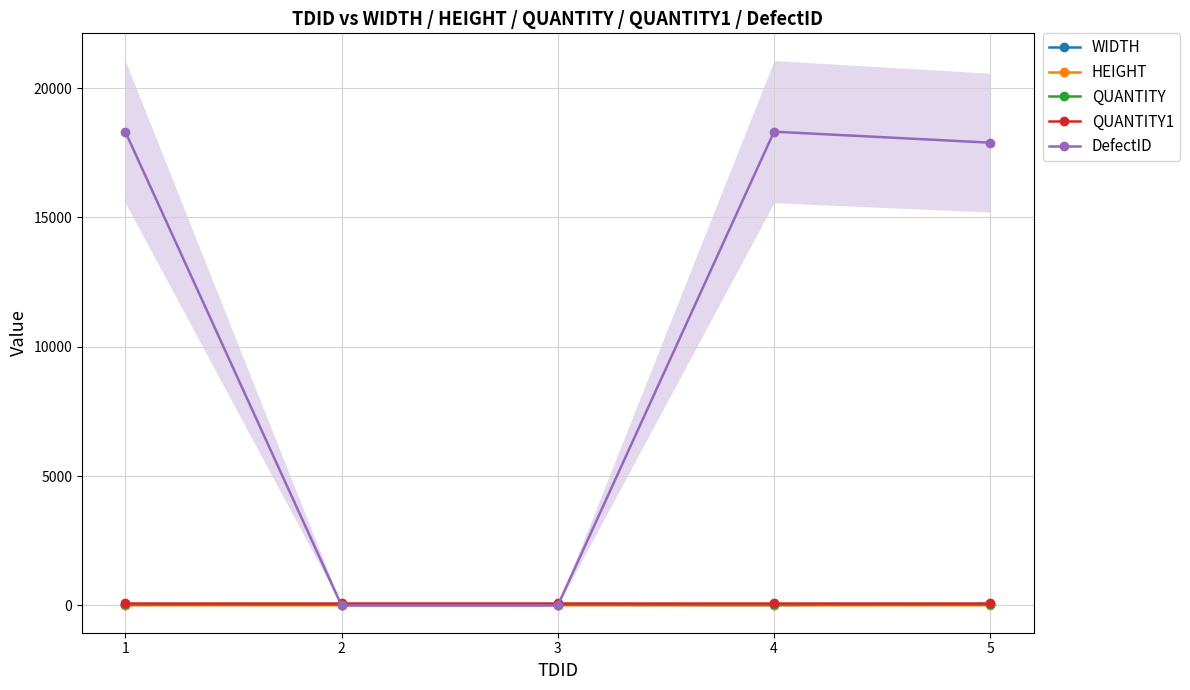

At which label is DefectID closest to 9158?

5